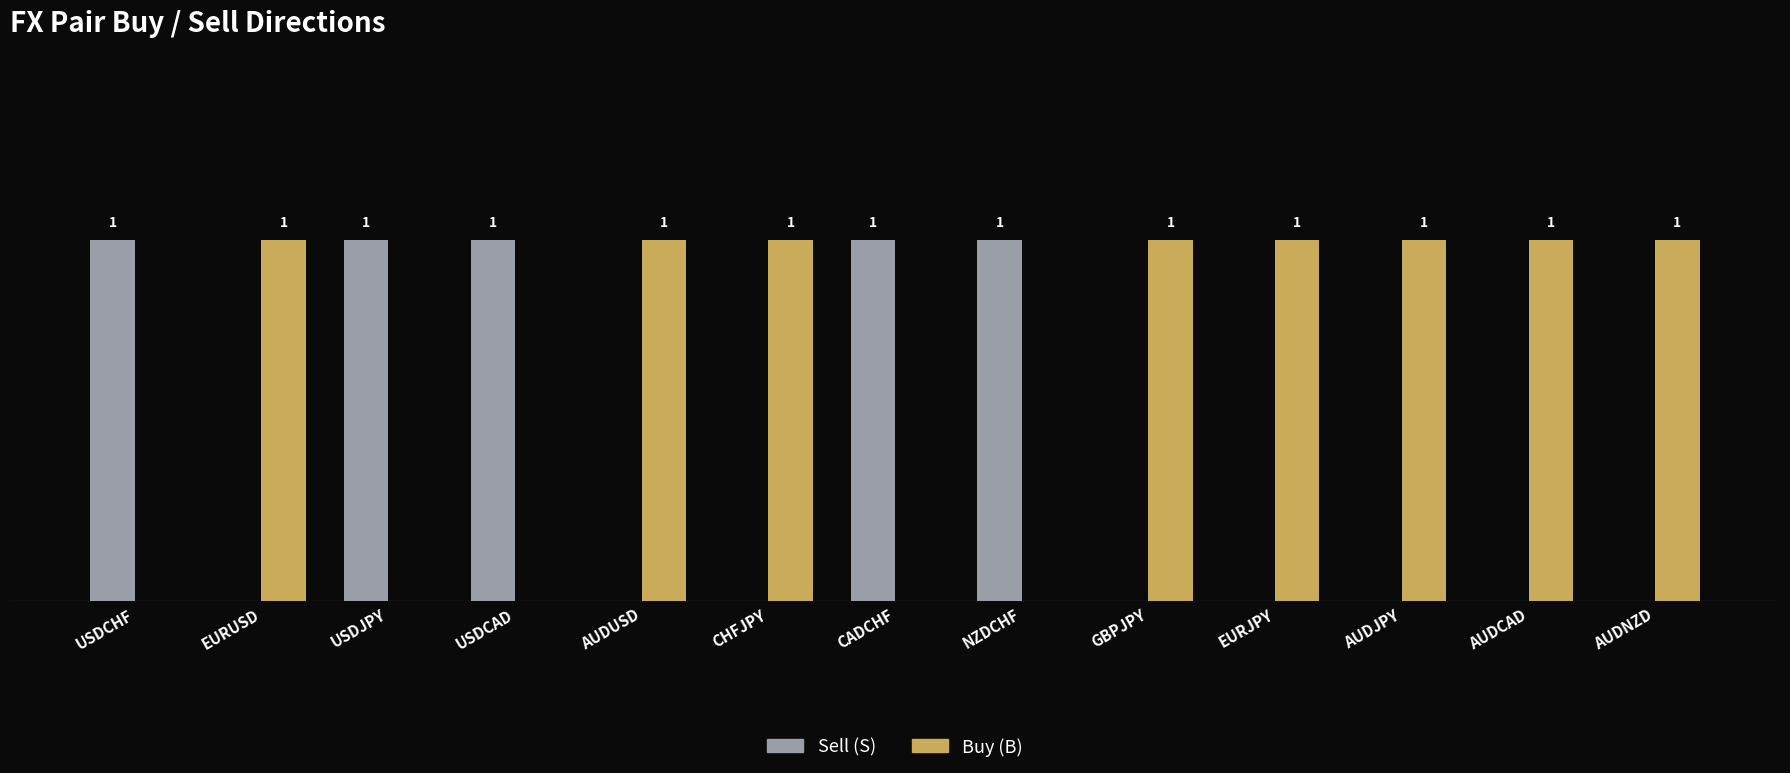

Are the bars grouped side by side (vs. stacked)?

Yes